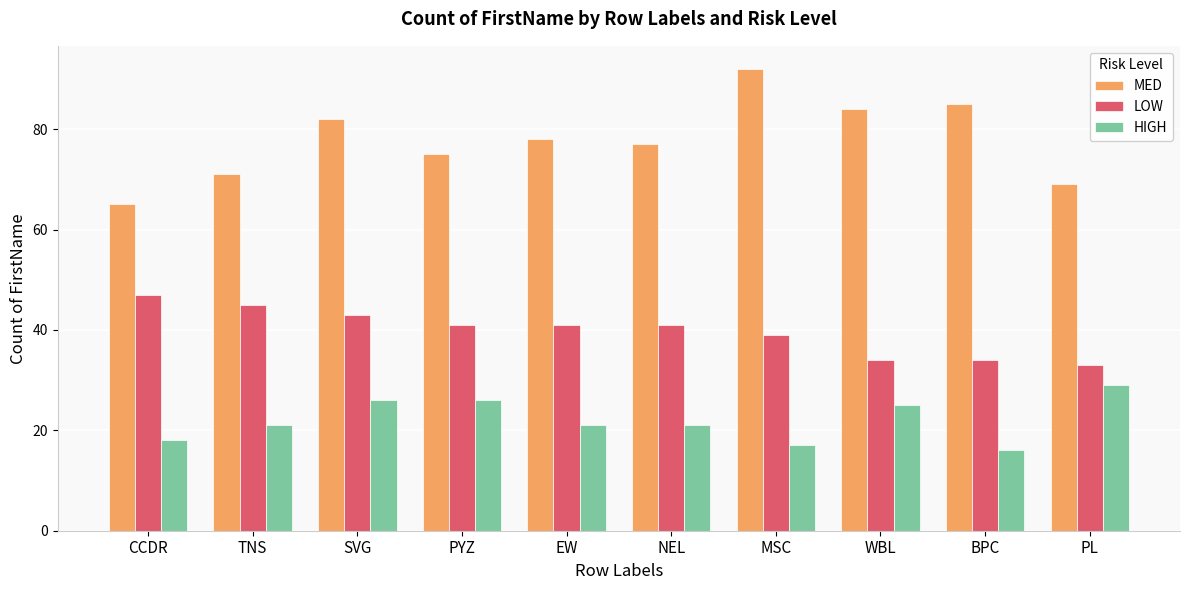

What is the maximum value for LOW?

47